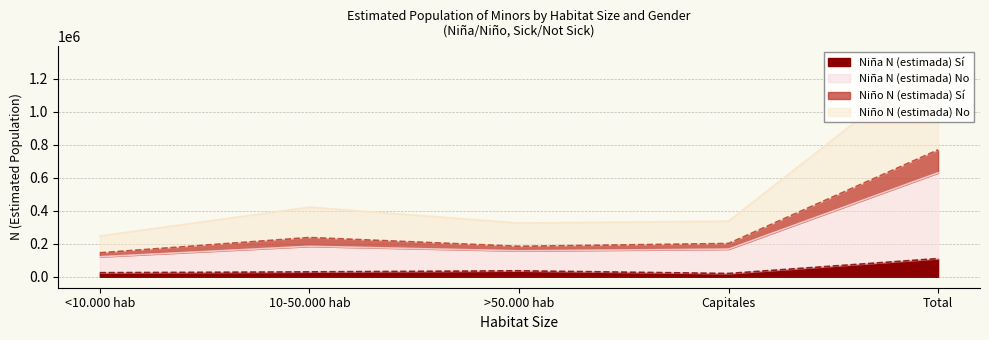

What position from the left is >50.000 hab?

3